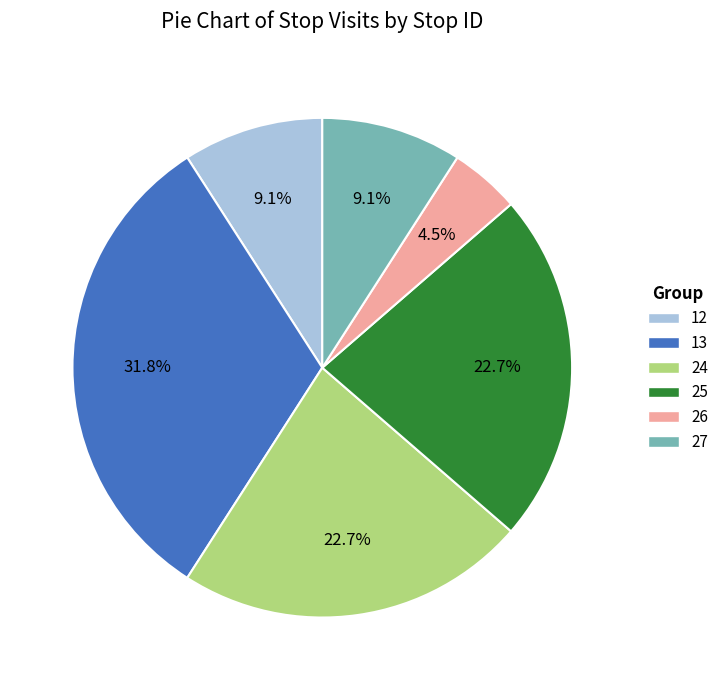

Is there any slice that represents more than half of the pie?

No